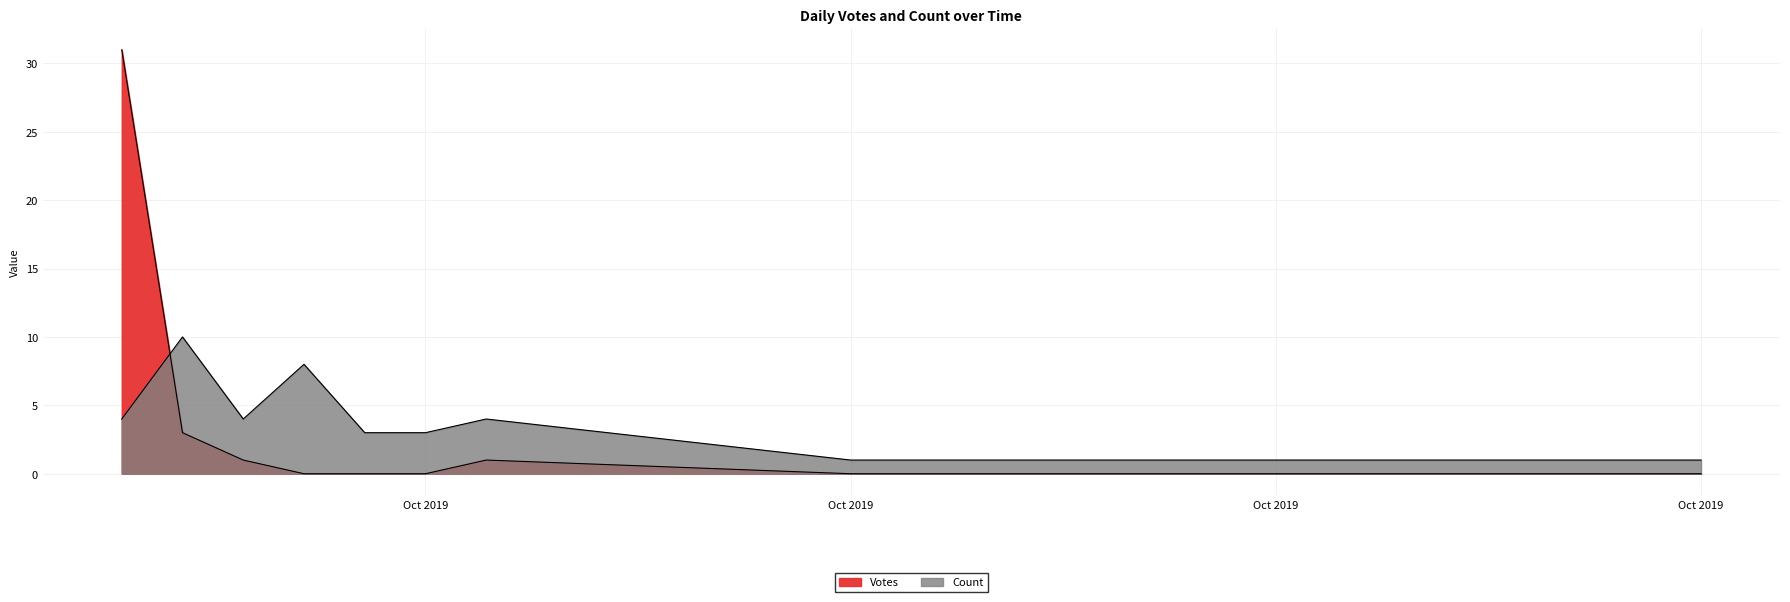

What is the value of the Count point at the 4th from the left?

8